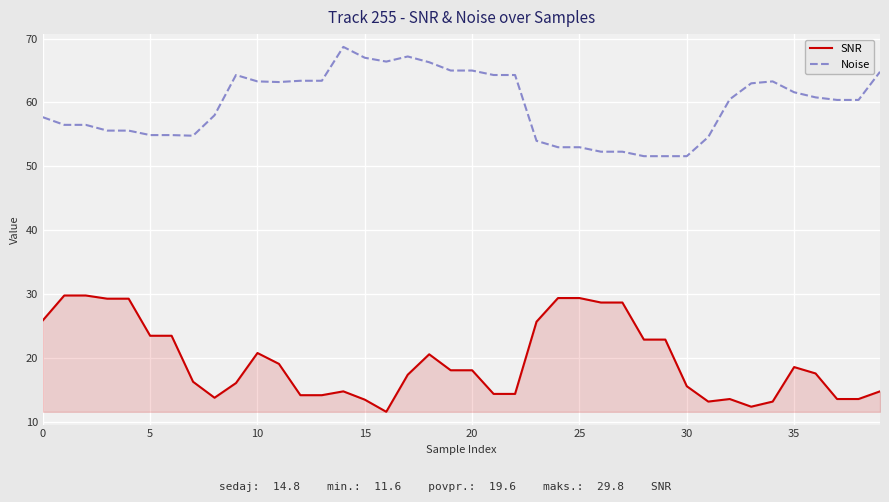

What is the difference between the maximum and minimum values in the SNR series?

18.2